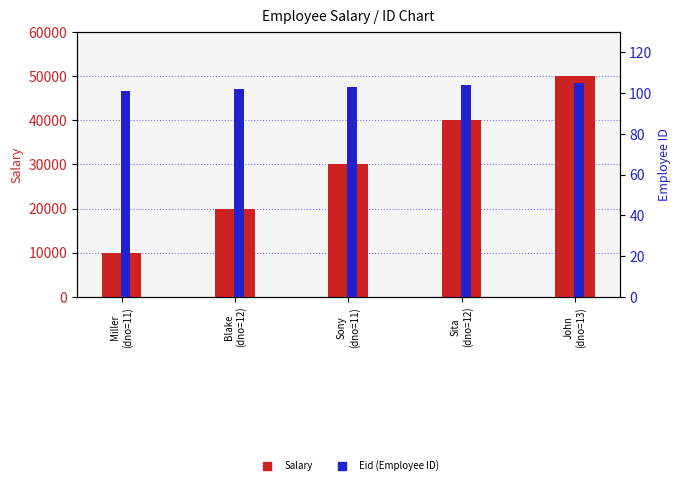

What are all the series names shown in the legend?

Salary, Eid